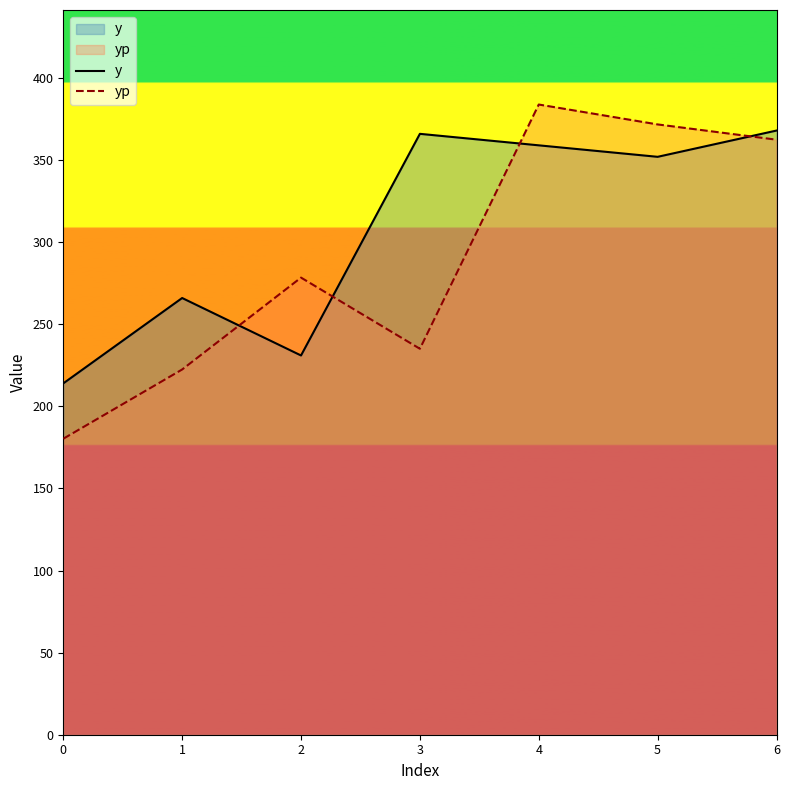

Where does the yp series first go above 278?

2